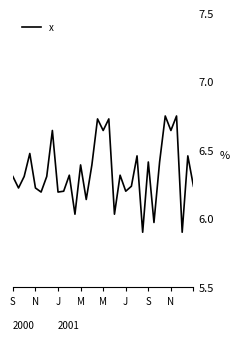

How many values exceed 6?

30